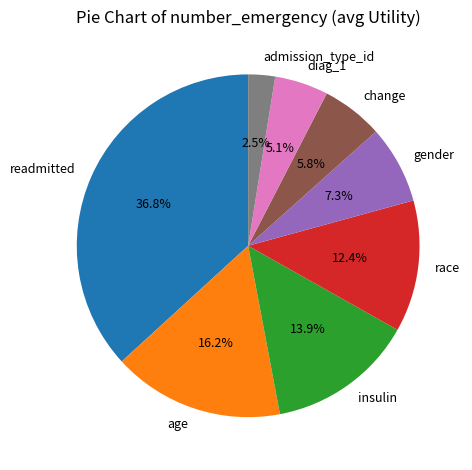

What is the smallest slice in the pie chart?

admission_type_id